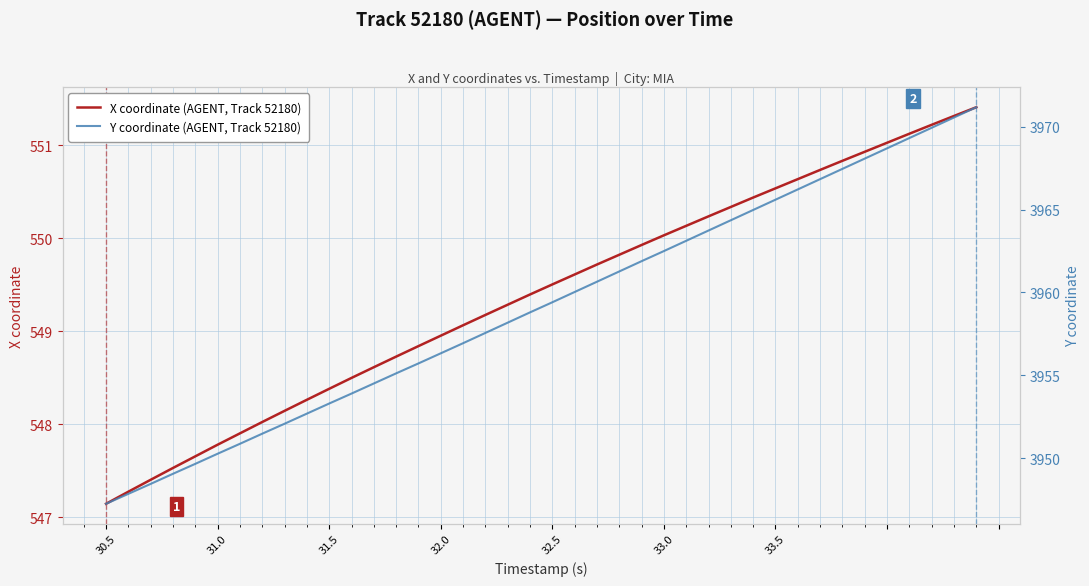

True or false: X coordinate (AGENT, Track 52180) has a value of 548.4 at 31.5.

True